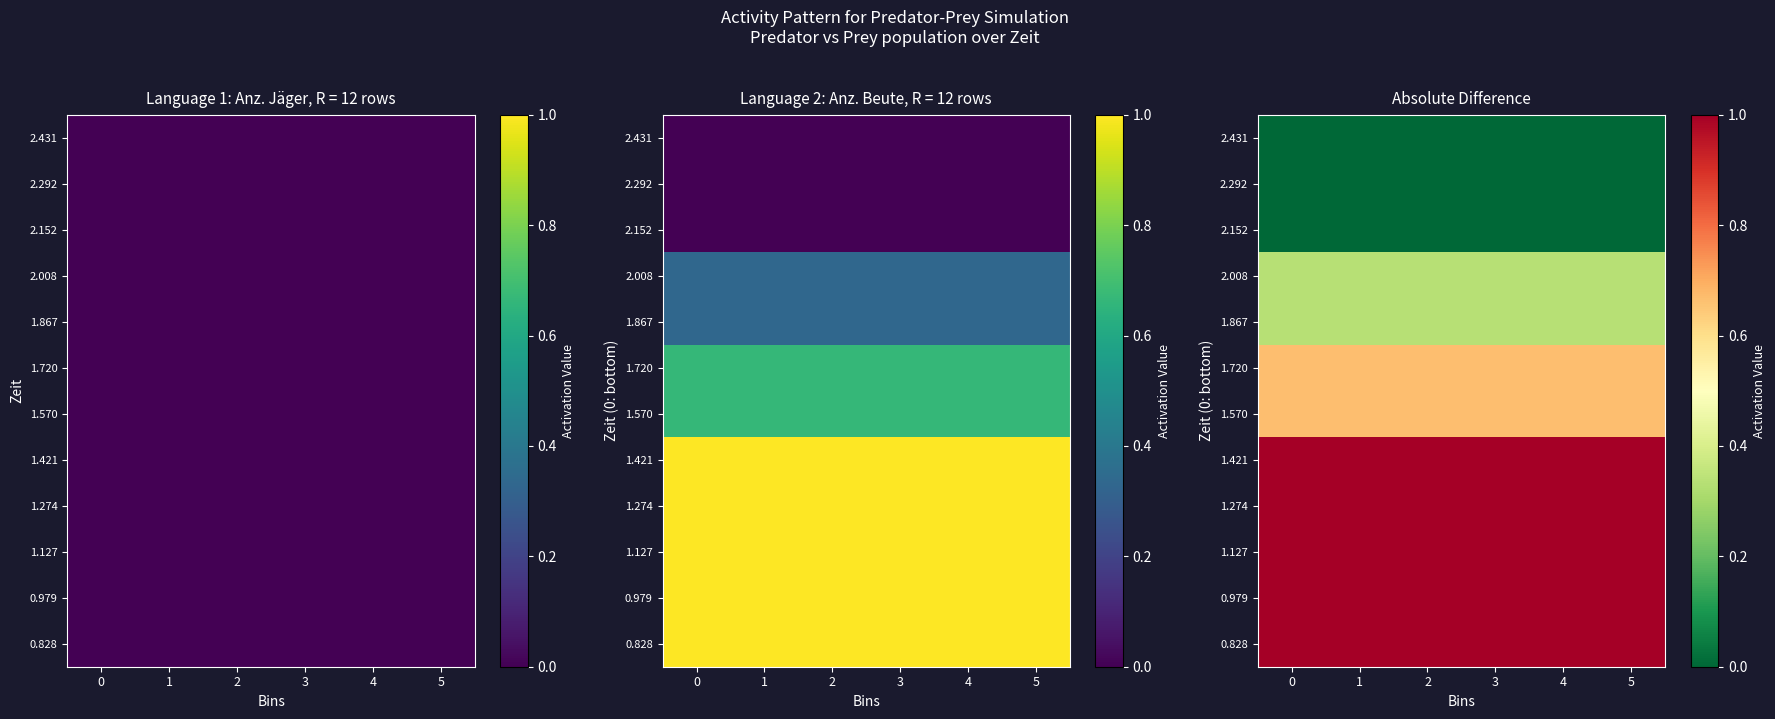

What is the sum of all 1.421 values?

6.0